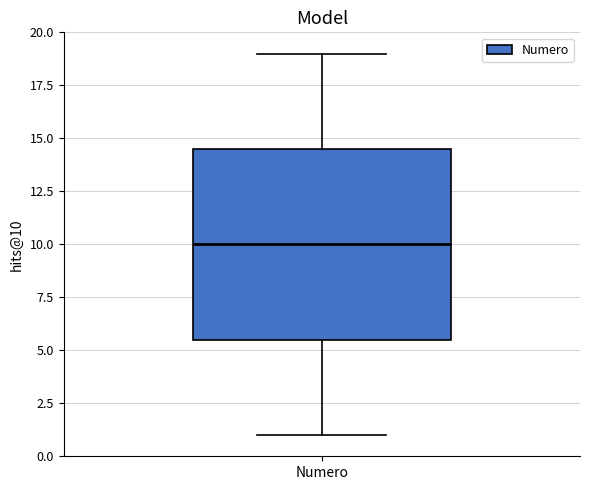

Transcribe this box plot: give where the median line is, the range the box spans, and where the two whiskers end, as read against the y-axis. The values are not printed on the chart, so give them approximately, as read against the axis.

median 10.0, box 5.5 to 14.5, whiskers 1.0 to 19.0